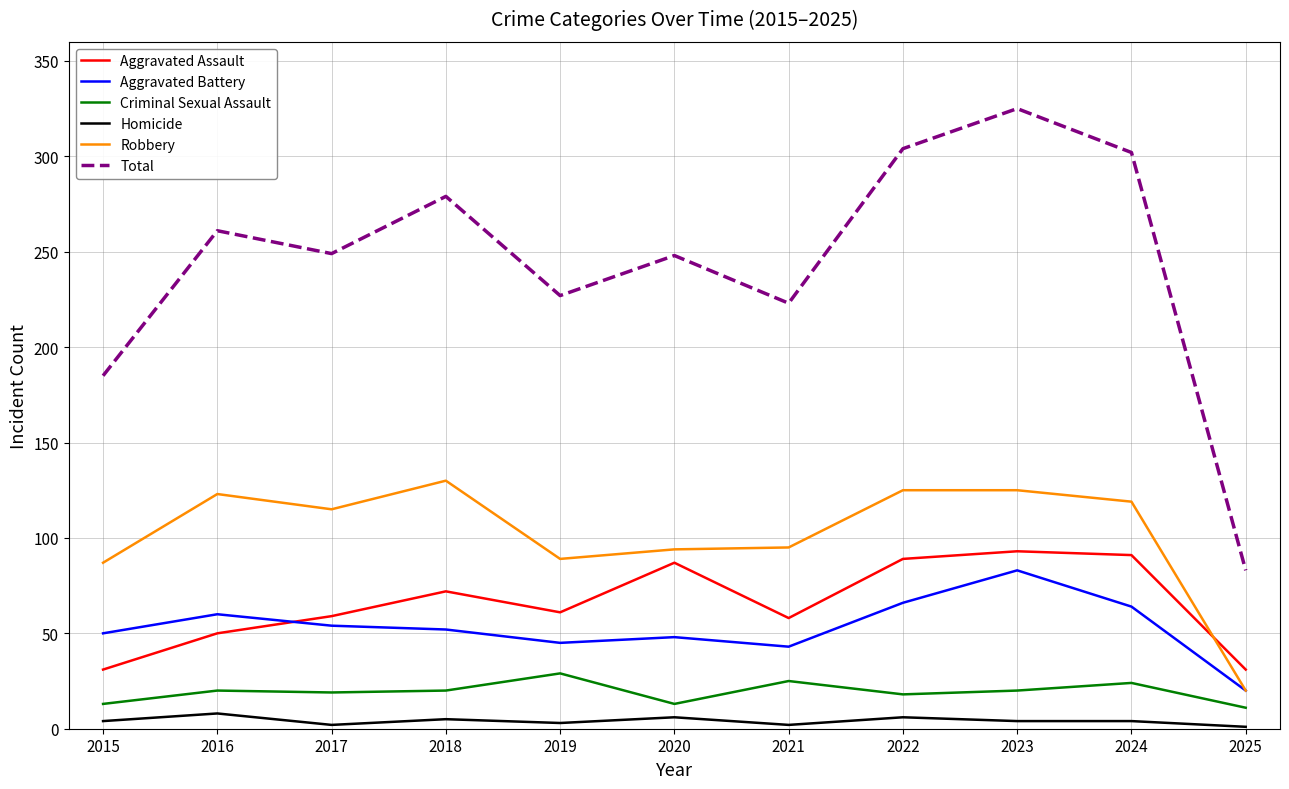

How many series are shown in this chart?

6